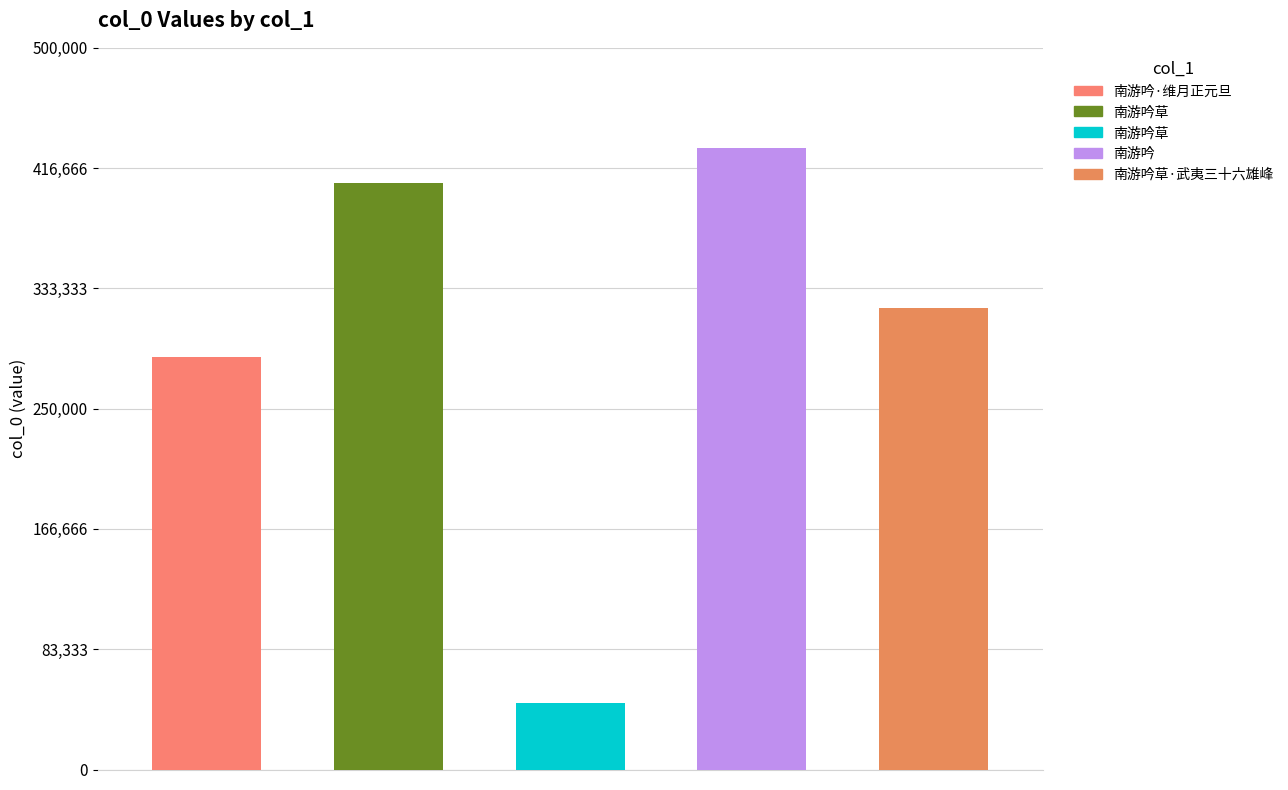

What is the maximum value shown in the chart?

430668